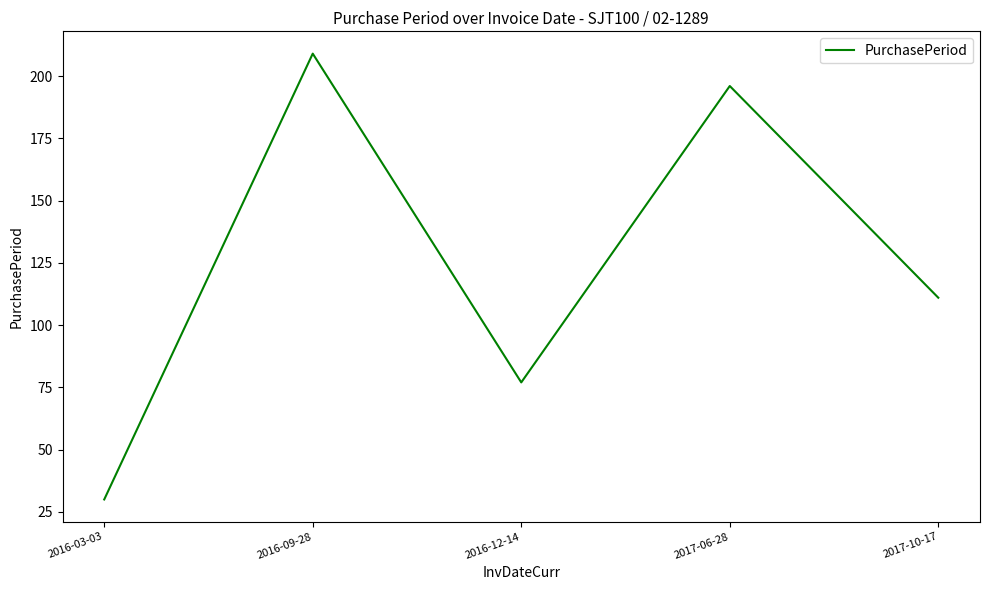

What is the change in value from 2016-12-14 to 2017-06-28?

+119